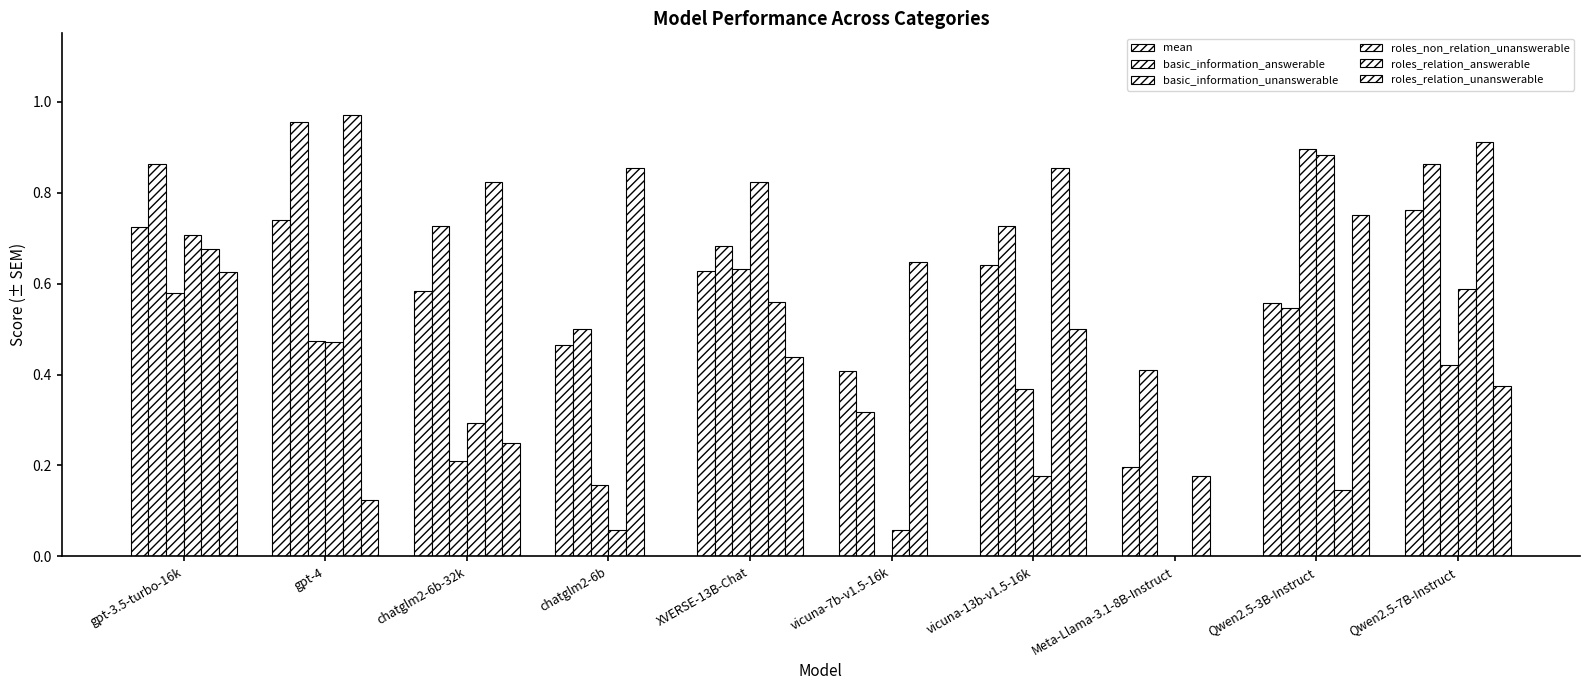

What is the difference between the second highest and second lowest values in the roles_relation_answerable series?

0.7